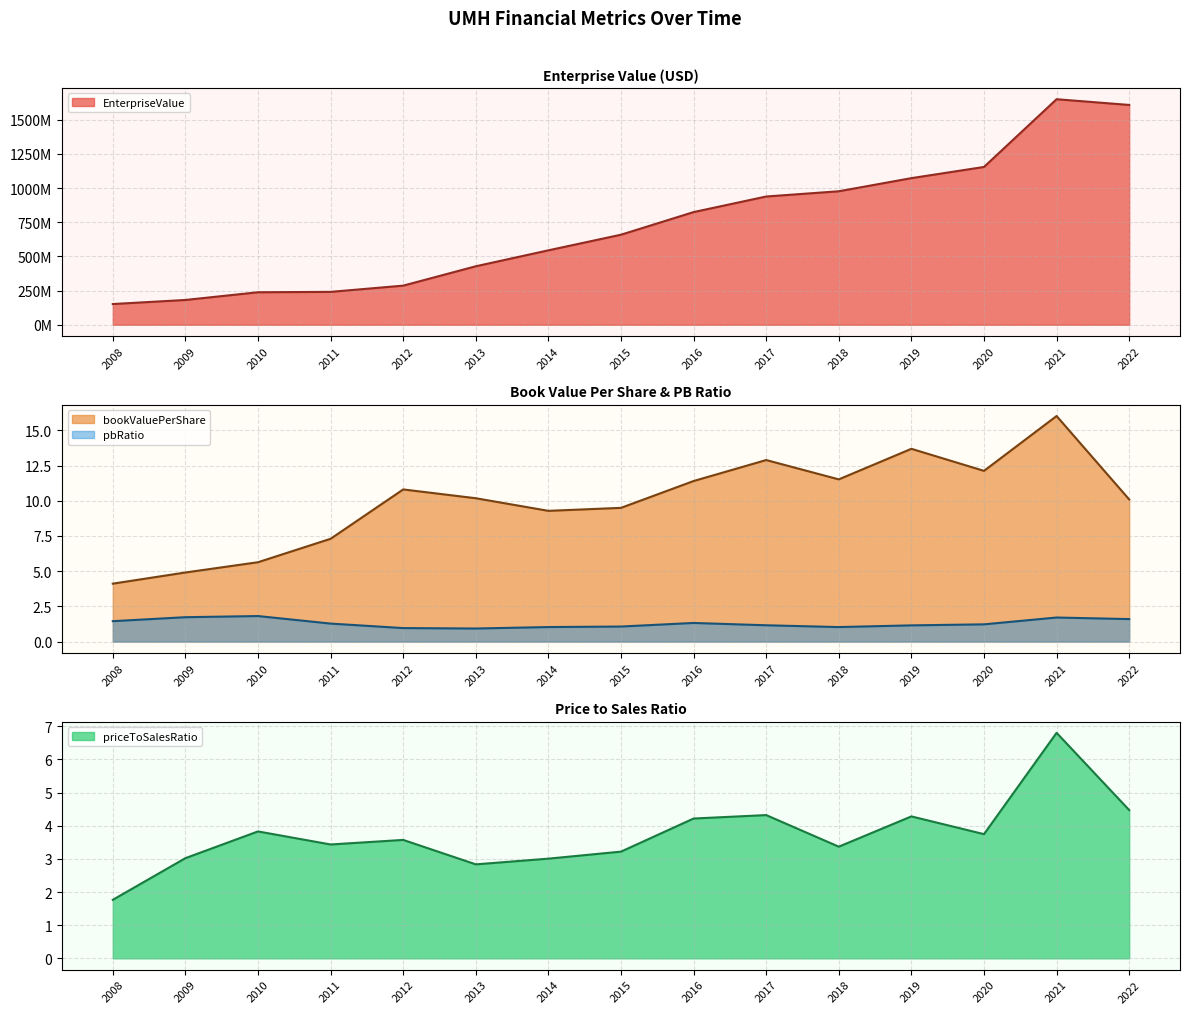

Between 2014 and 2012, which is larger?

2014